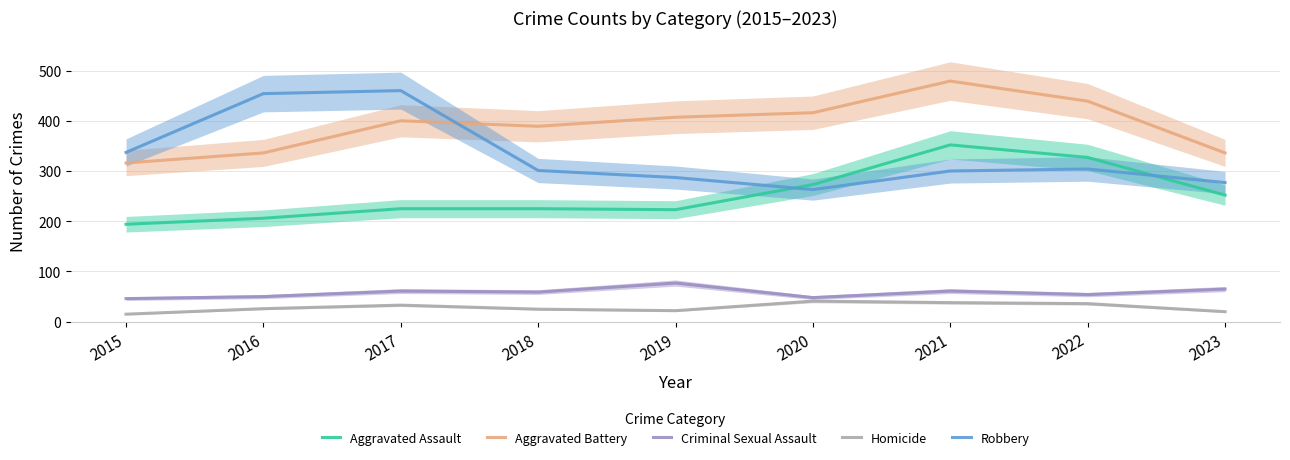

Which has a higher value, 2017 or 2016?

2017